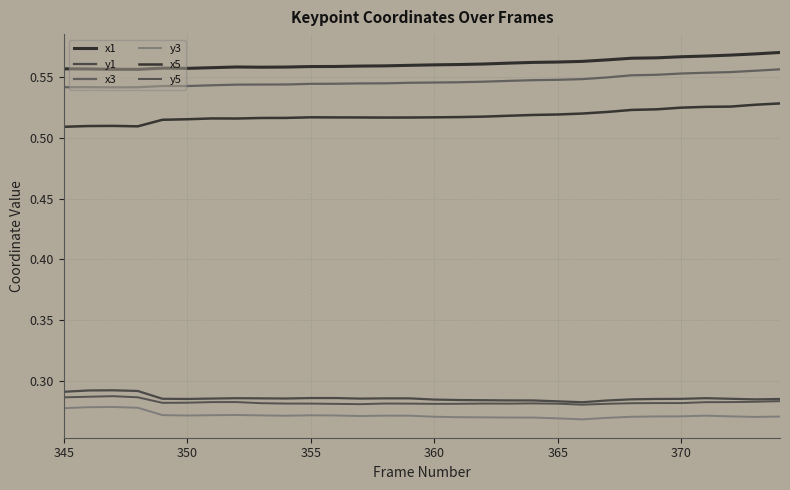

Is this an area chart (filled region under the line)?

No